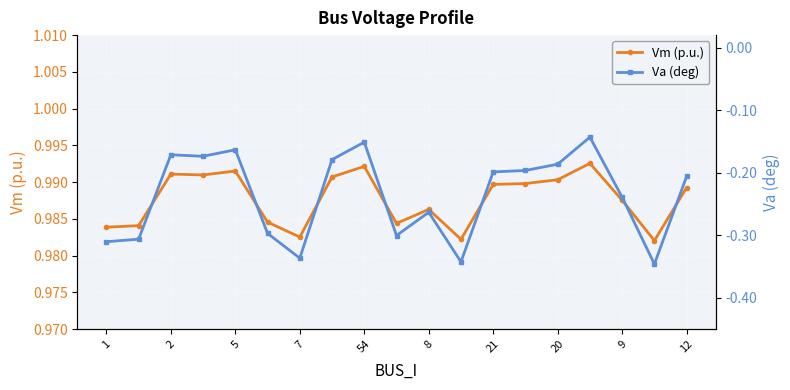

Reading left to right, extract all data points from this chart.

Vm (p.u.): 1.0	1.0	1.0	1.0	1.0	1.0	1.0	1.0	1.0	1.0	1.0	1.0	1.0	1.0	1.0	1.0	1.0	1.0	1.0
Va (deg): -0.3	-0.3	-0.2	-0.2	-0.2	-0.3	-0.3	-0.2	-0.2	-0.3	-0.3	-0.3	-0.2	-0.2	-0.2	-0.1	-0.2	-0.3	-0.2